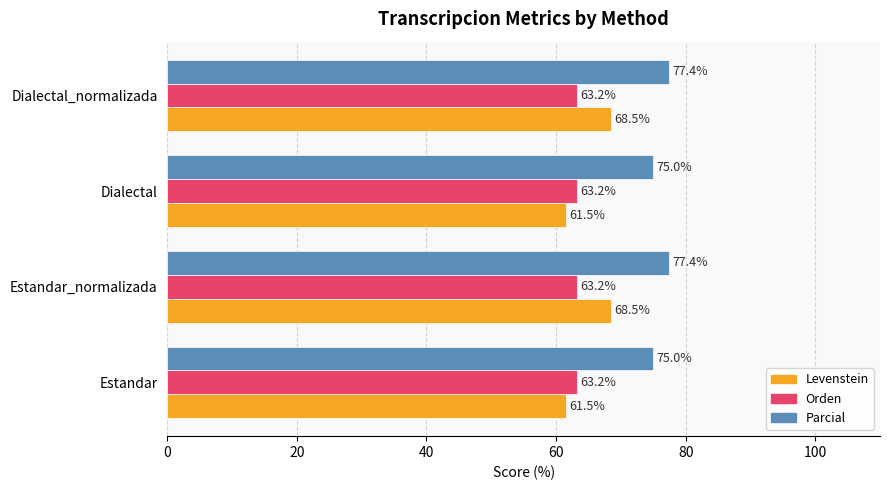

The Levenstein series shows 61.5 at Estandar. True or false?

True